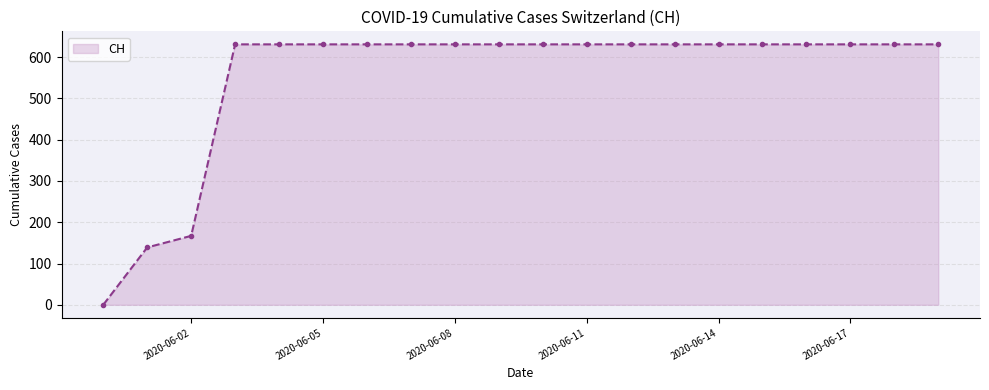

What is the average value?

552